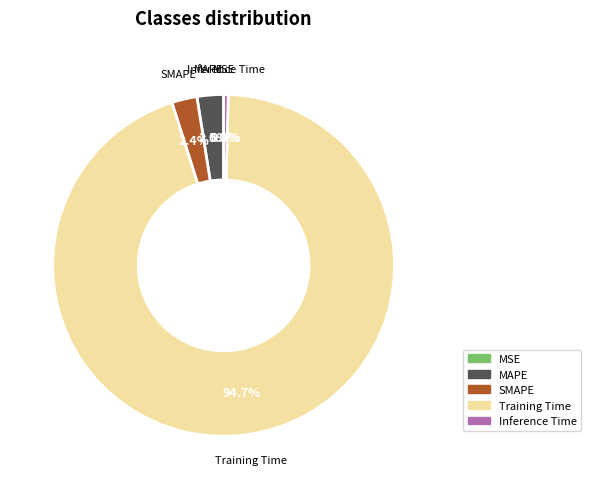

Which slice represents more than half of the pie?

Training Time